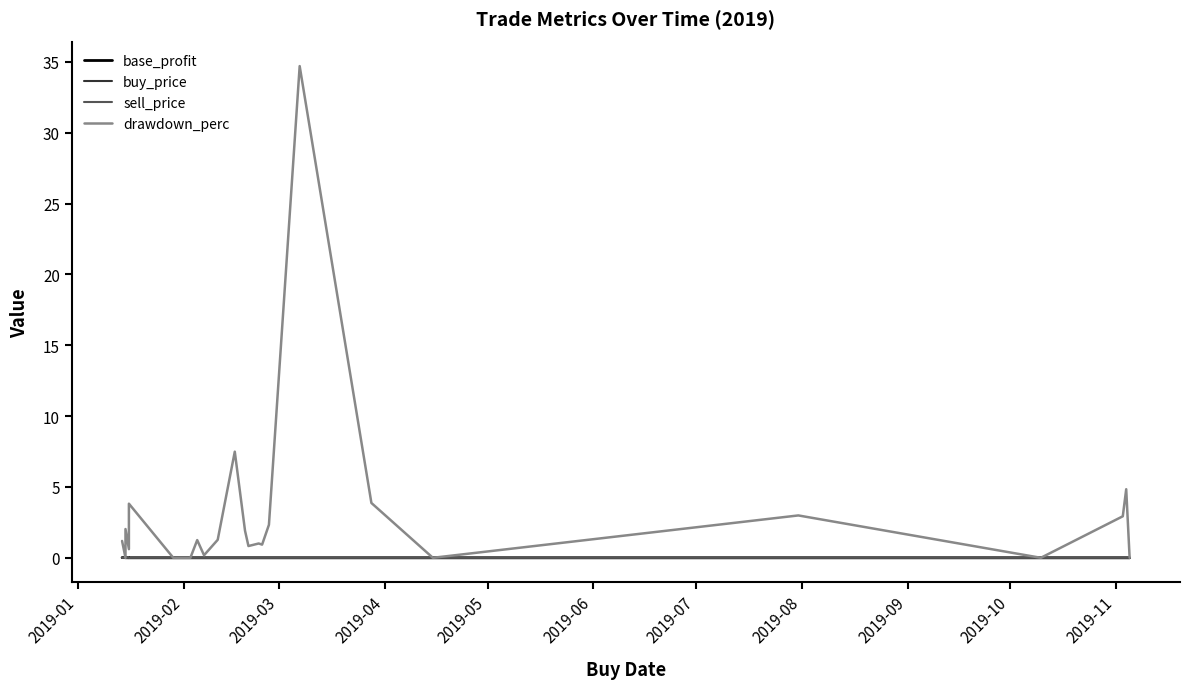

What is the maximum value shown in the chart?

34.7